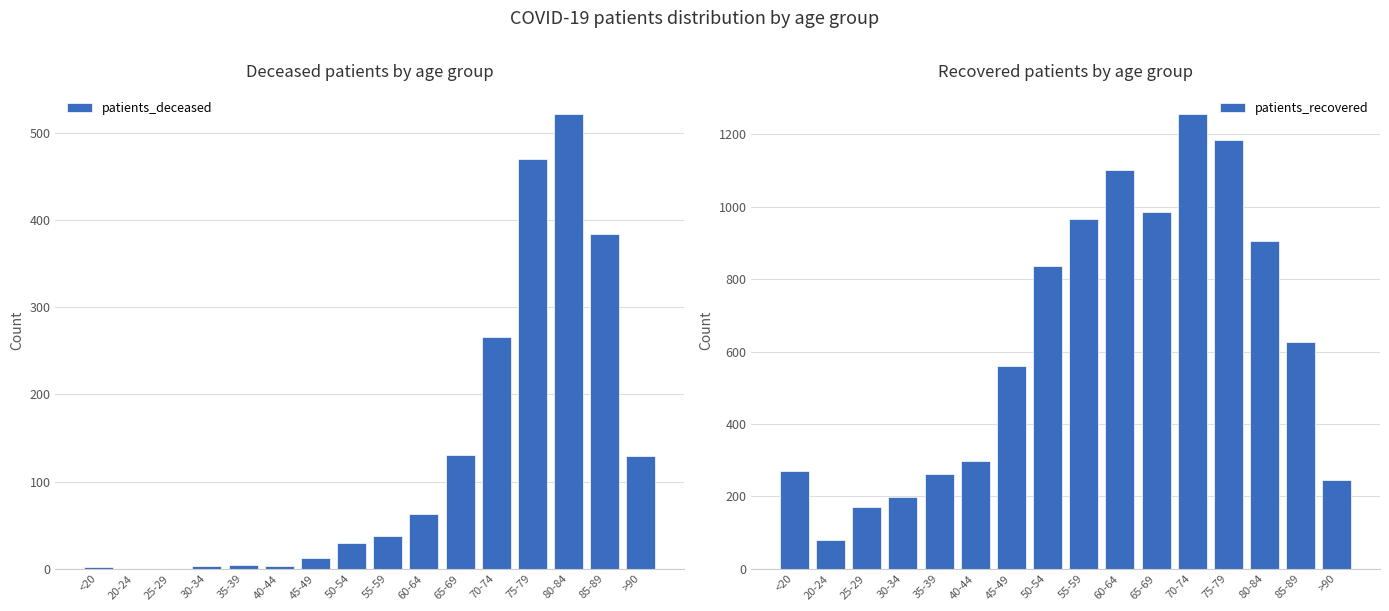

Count the number of categories in the chart.

16